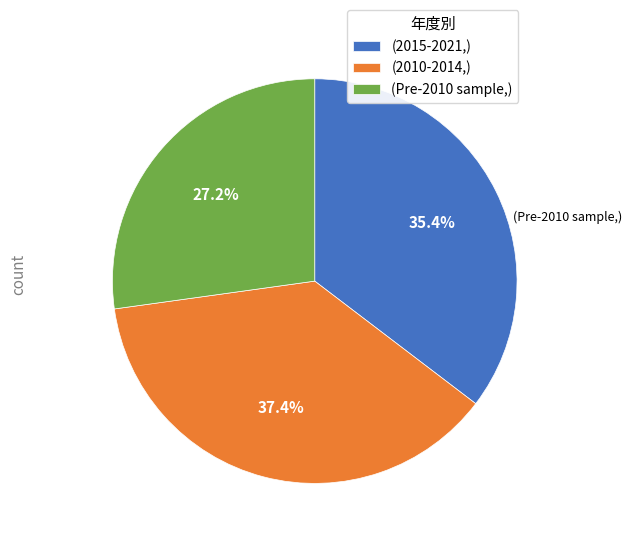

Combined, do (2010-2014,) and (2015-2021,) account for over 50%?

Yes